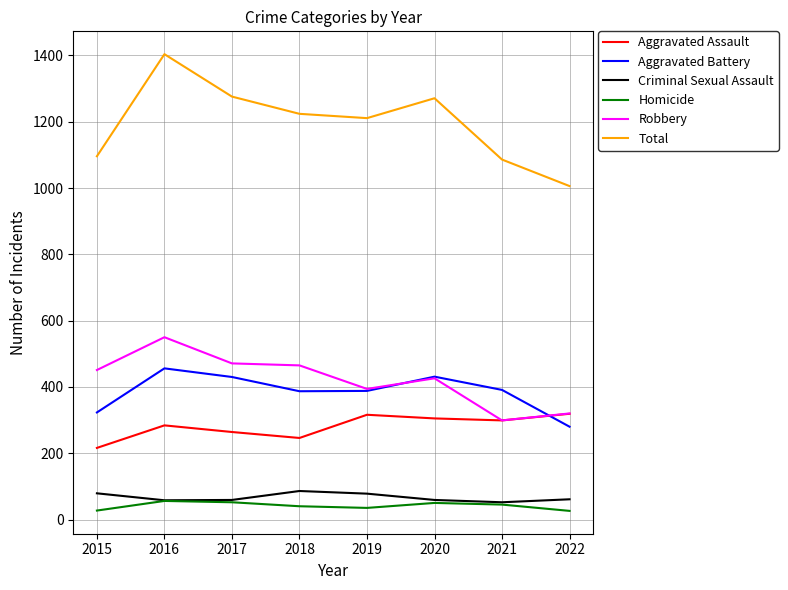

True or false: Aggravated Battery has a value of 640 at 2021.

False